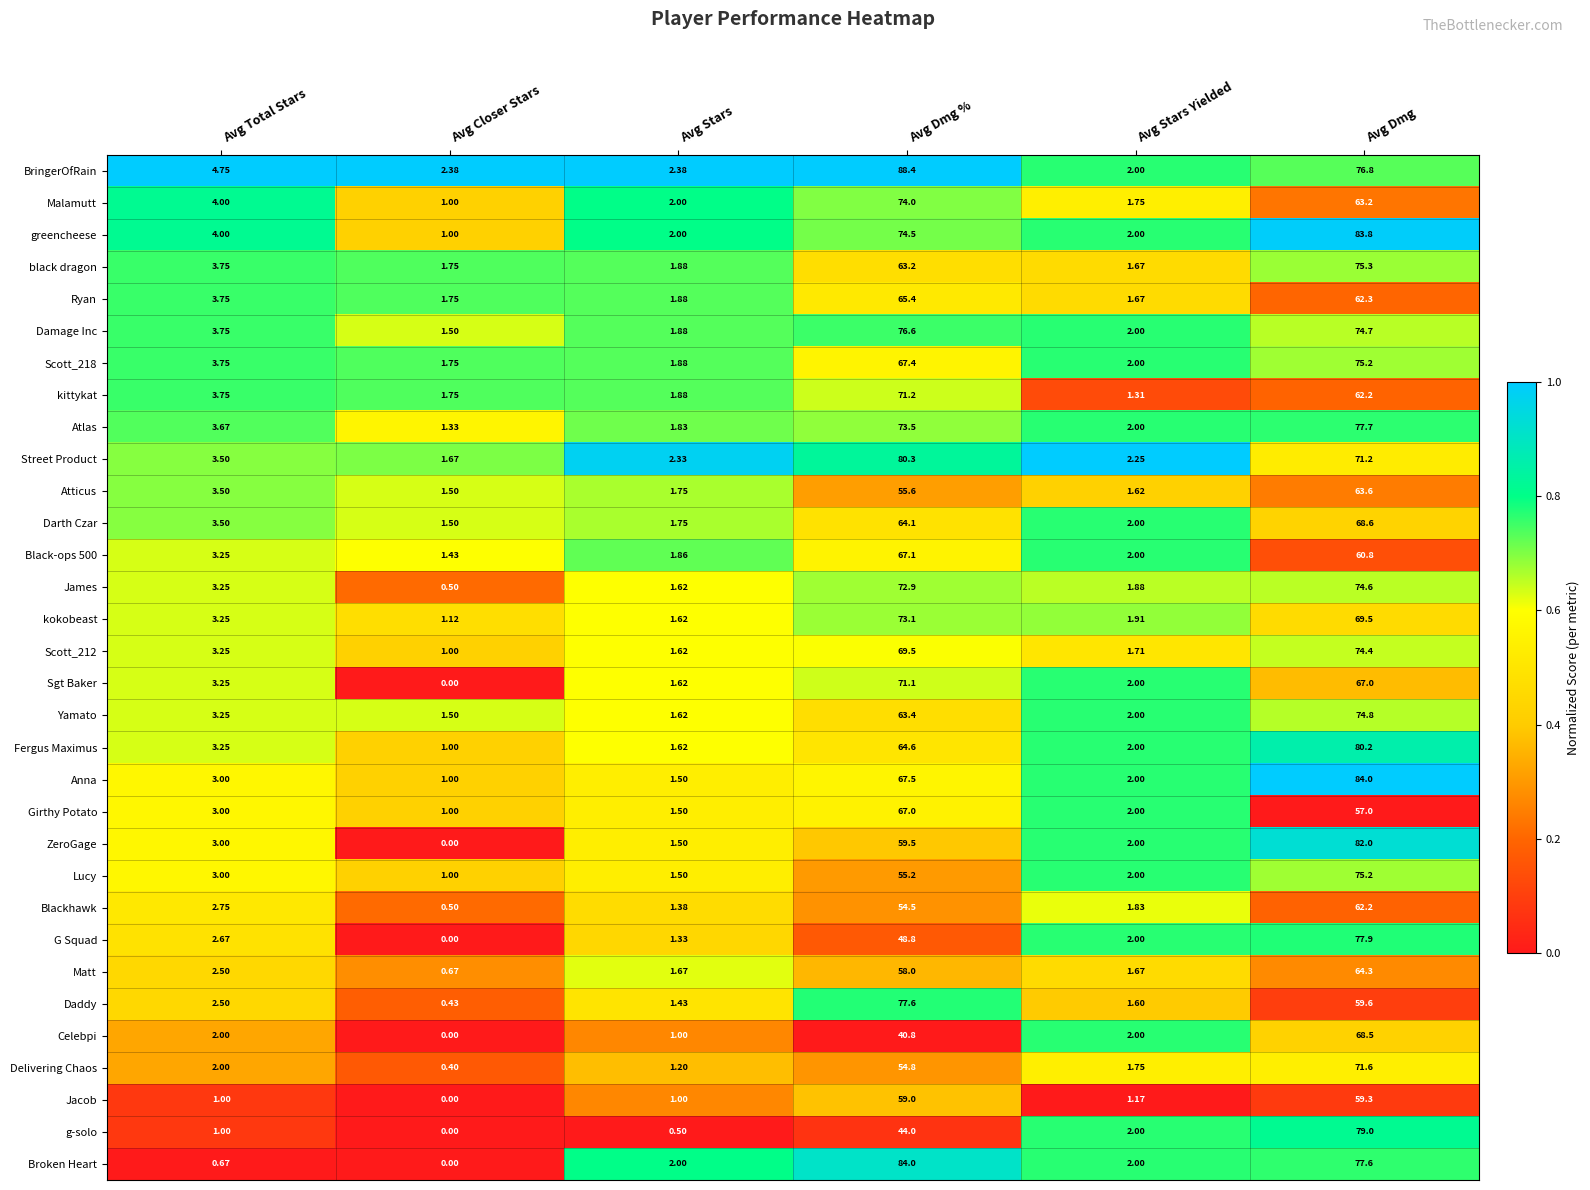

Which series has the largest range (max minus min)?

BringerOfRain